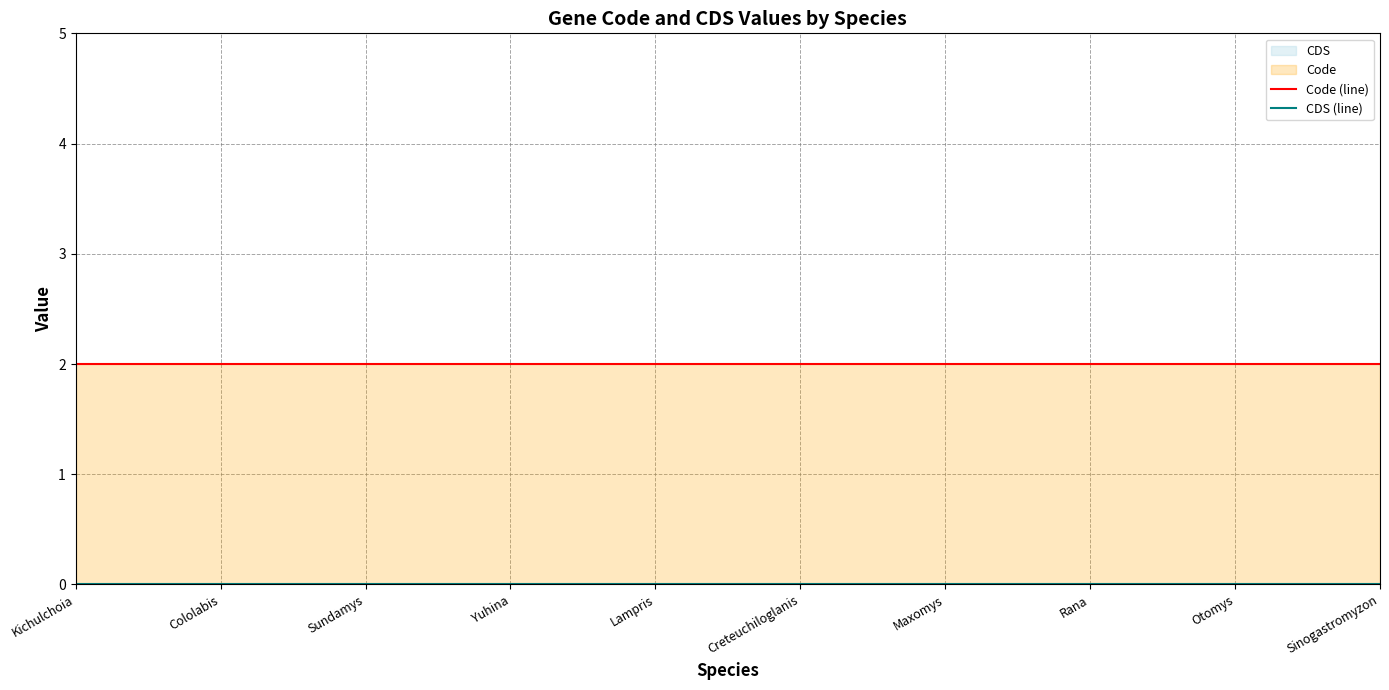

Count the number of categories in the chart.

10